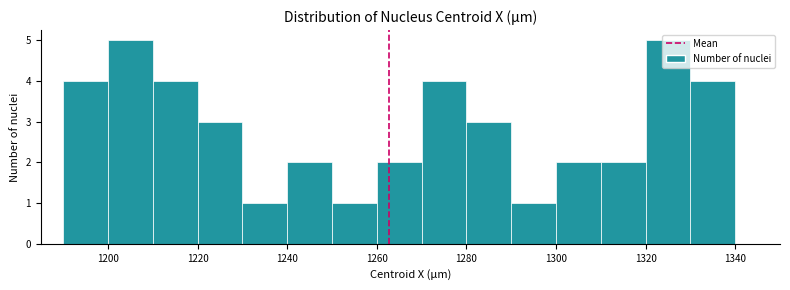

Reading left to right, transcribe this chart: for each bar, give the range it covers on the x-axis and its height. The values are not printed on the chart, so give them approximately, as read against the axis.

1190 to 1200: 4
1200 to 1210: 5
1210 to 1220: 4
1220 to 1230: 3
1230 to 1240: 1
1240 to 1250: 2
1250 to 1260: 1
1260 to 1270: 2
1270 to 1280: 4
1280 to 1290: 3
1290 to 1300: 1
1300 to 1310: 2
1310 to 1320: 2
1320 to 1330: 5
1330 to 1340: 4